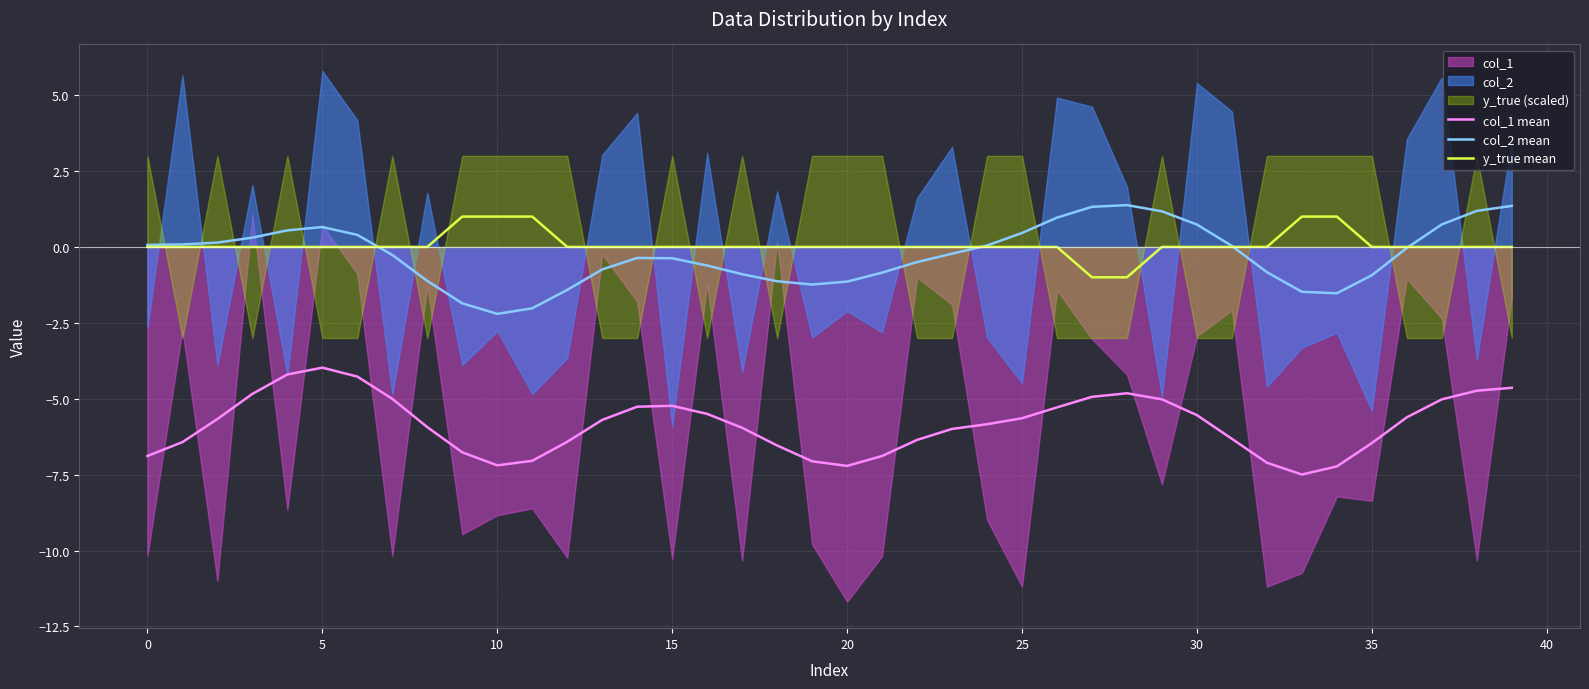

Is it true that col_2 mean equals 0.7 at 30?

True